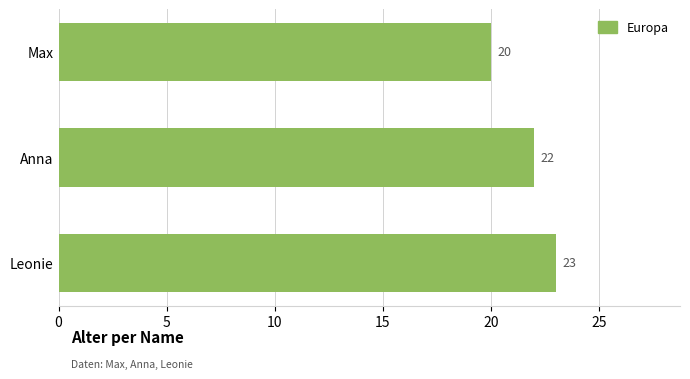

What value does the data have at Max?

20